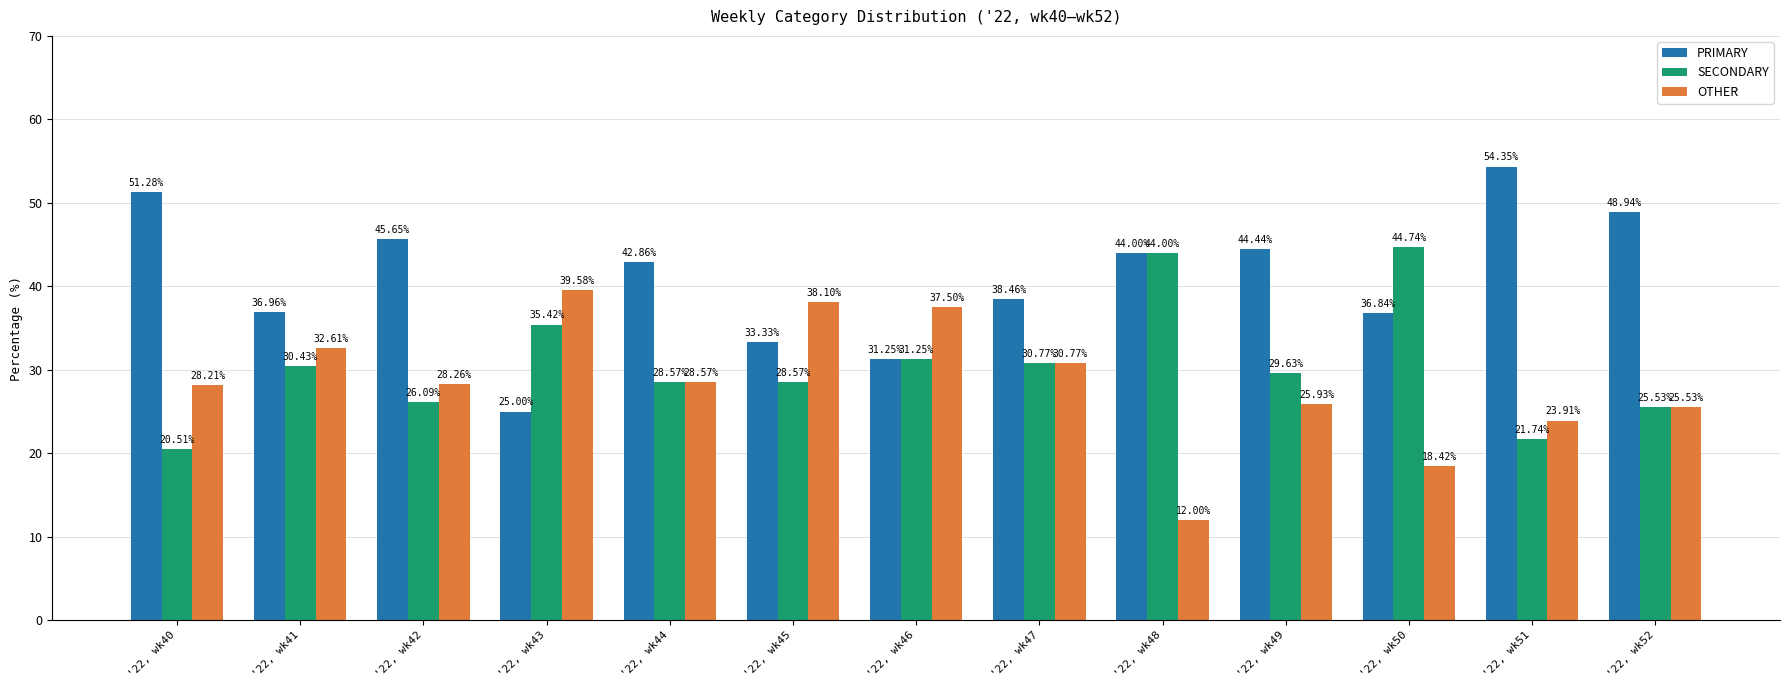

What are all the series names shown in the legend?

PRIMARY, SECONDARY, OTHER